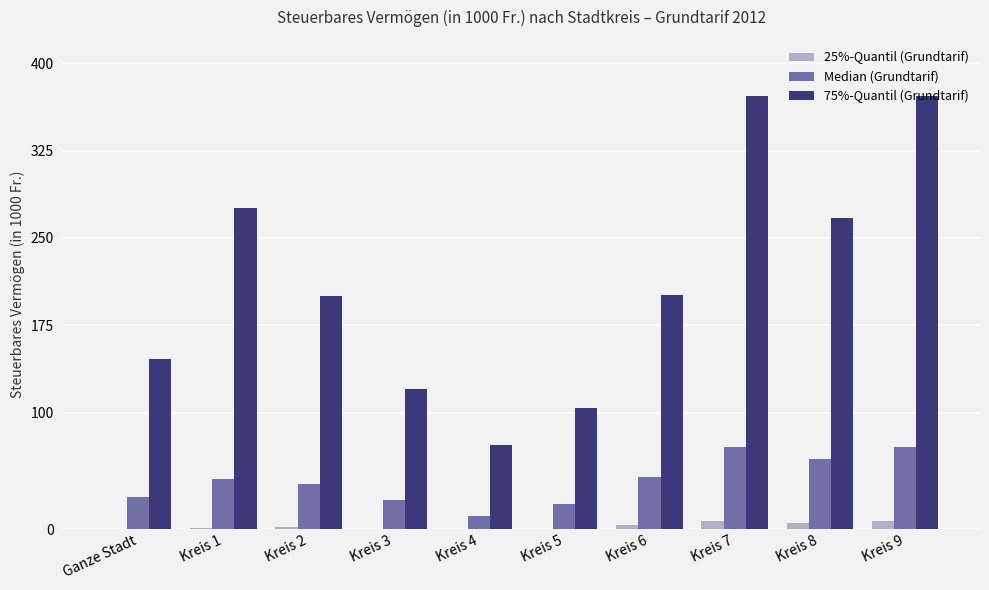

The value of 75%-Quantil (Grundtarif) at Kreis 4 is 72.0. True or false?

True